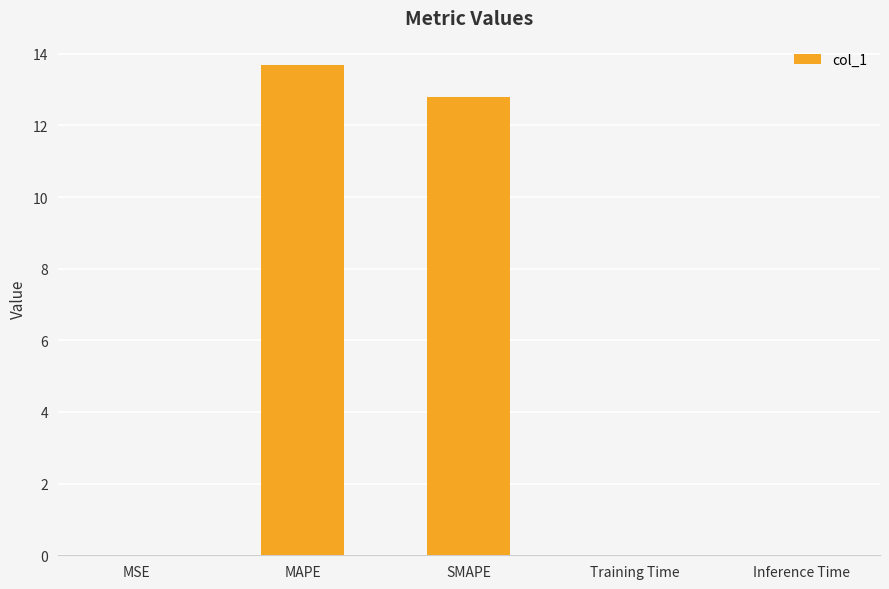

Are the bars horizontal?

No